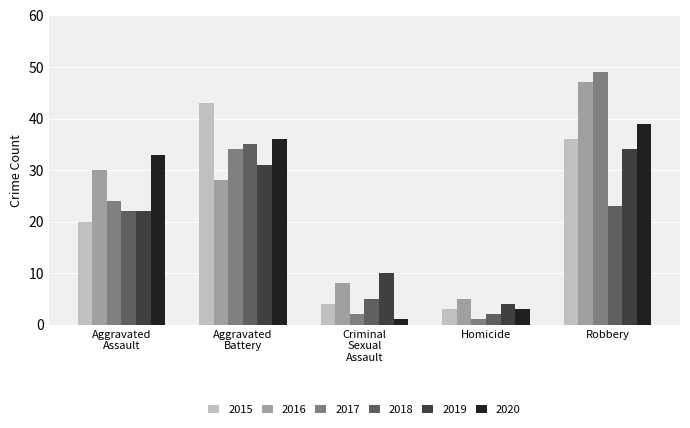

Does the chart contain any negative values?

No